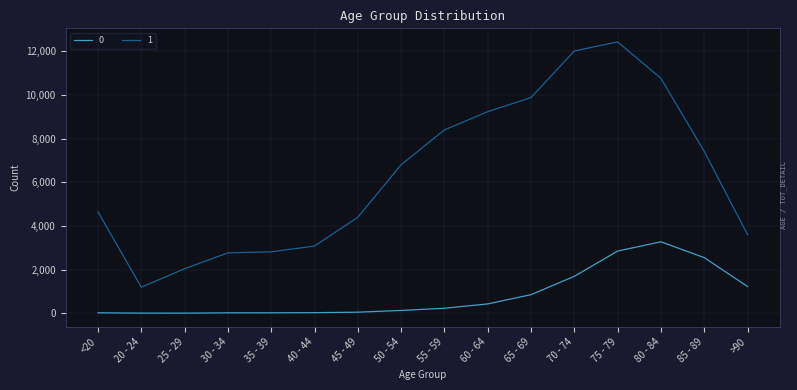

The value of 1 at 25 - 29 is 1259. True or false?

False